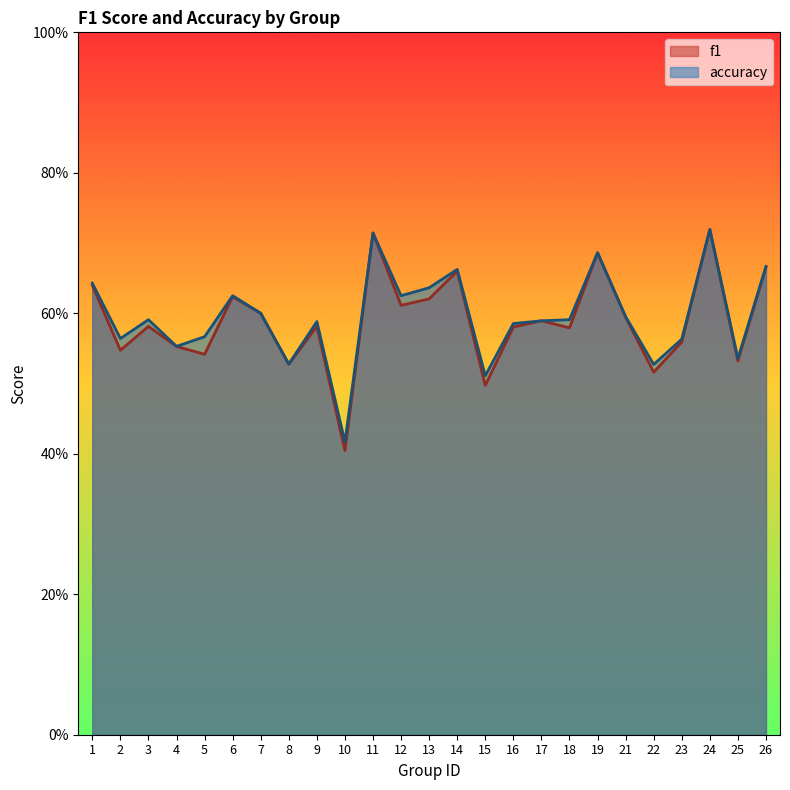

Reading right to left, transcribe all the data shown in this chart.

f1: 0.7	0.5	0.7	0.6	0.5	0.6	0.7	0.6	0.6	0.6	0.5	0.7	0.6	0.6	0.7	0.4	0.6	0.5	0.6	0.6	0.5	0.6	0.6	0.5	0.6
accuracy: 0.7	0.5	0.7	0.6	0.5	0.6	0.7	0.6	0.6	0.6	0.5	0.7	0.6	0.6	0.7	0.4	0.6	0.5	0.6	0.6	0.6	0.6	0.6	0.6	0.6